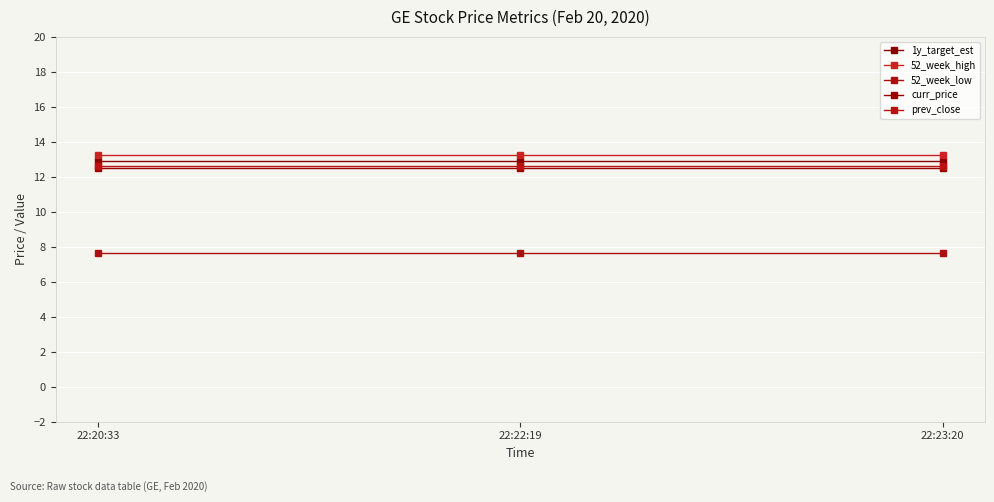

Reading left to right, extract all data points from this chart.

1y_target_est: 22:20:33=12.9	22:22:19=12.9	22:23:20=12.9
52_week_high: 22:20:33=13.3	22:22:19=13.3	22:23:20=13.3
52_week_low: 22:20:33=7.7	22:22:19=7.7	22:23:20=7.7
curr_price: 22:20:33=12.5	22:22:19=12.5	22:23:20=12.5
prev_close: 22:20:33=12.6	22:22:19=12.6	22:23:20=12.6